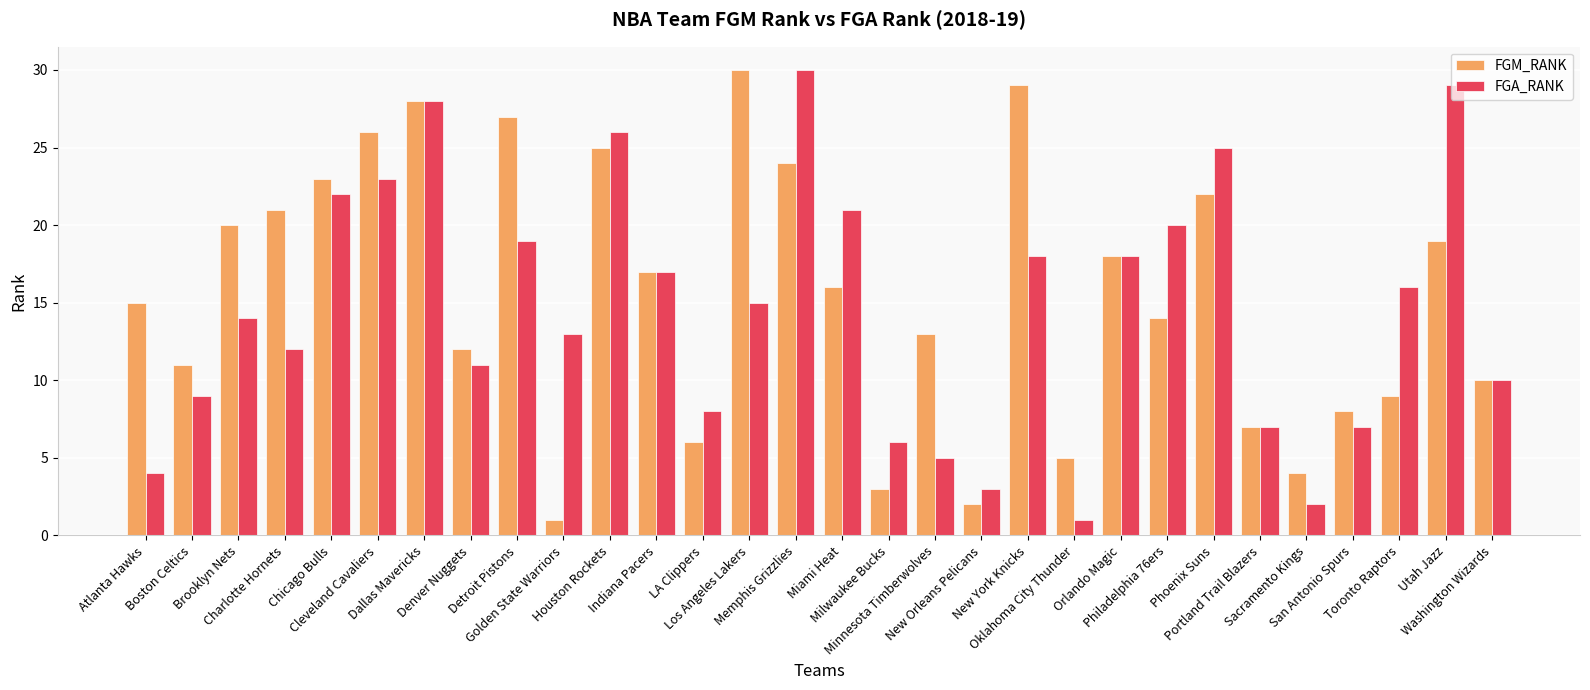

Count the number of categories in the chart.

30